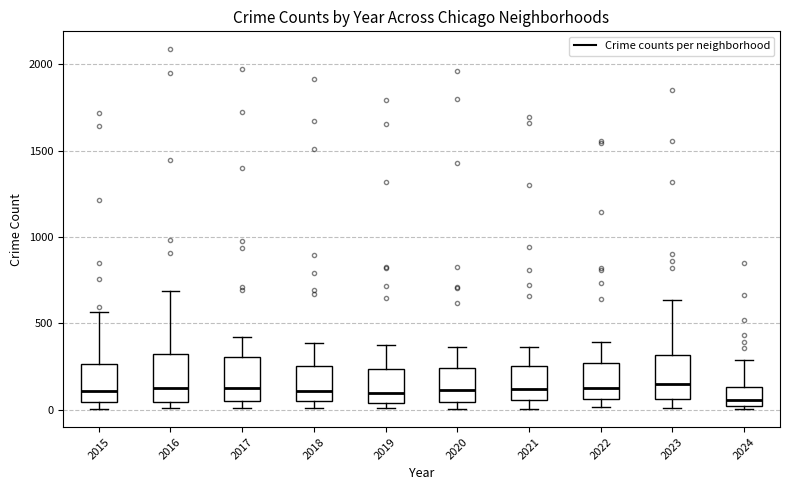

Reading left to right, transcribe this box plot: for each box, give where its median line is, the range the box spans, and where its two whiskers end, as read against the y-axis. The values are not printed on the chart, so give them approximately, as read against the axis.

2015: median 100, box 50 to 250, whiskers 0 to 550
2016: median 150, box 50 to 300, whiskers 0 to 700
2017: median 100, box 50 to 300, whiskers 0 to 400
2018: median 100, box 50 to 250, whiskers 0 to 400
2019: median 100, box 50 to 250, whiskers 0 to 400
2020: median 100, box 50 to 250, whiskers 0 to 350
2021: median 100, box 50 to 250, whiskers 0 to 350
2022: median 100, box 50 to 250, whiskers 0 to 400
2023: median 150, box 50 to 300, whiskers 0 to 650
2024: median 50, box 0 to 150, whiskers 0 (just below the box's lower edge) to 300